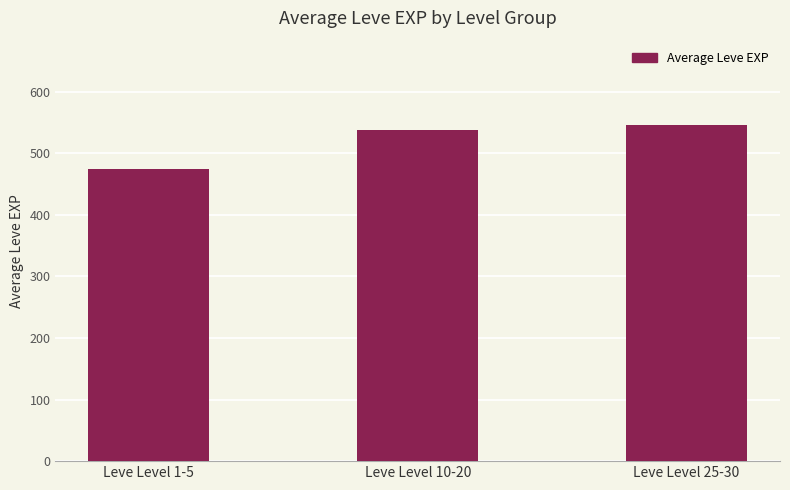

List the labels in order of value, largest first.

Leve Level 25-30, Leve Level 10-20, Leve Level 1-5